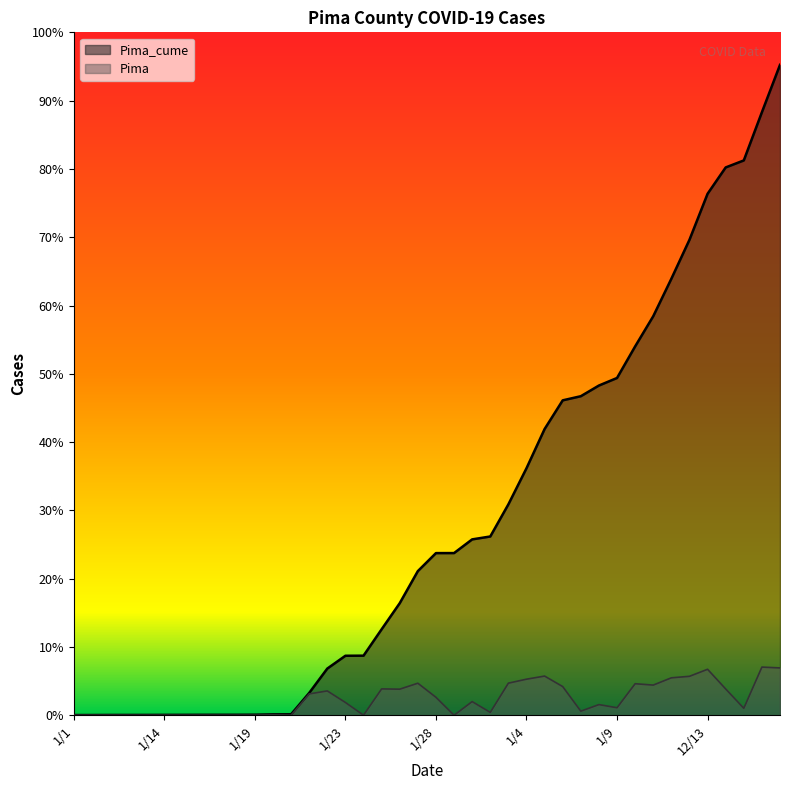

In Pima, how many points are lower than both neighbors (excluding endpoints)?

10